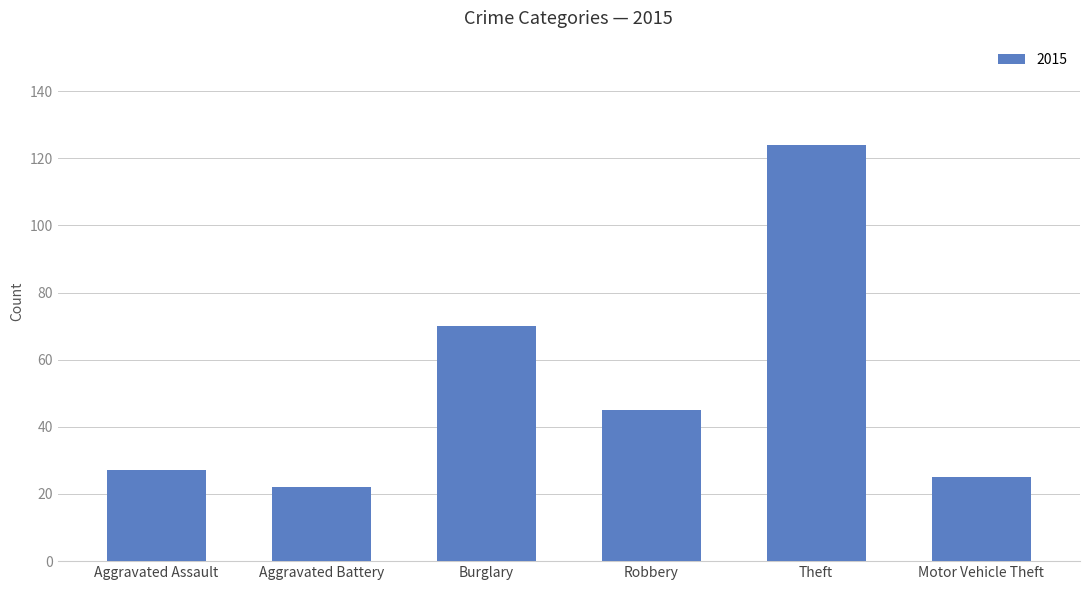

Is it true that the value at Theft is 124?

True